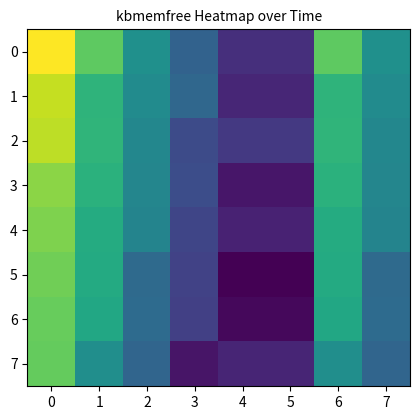

What is the maximum value shown in the chart?

5449764